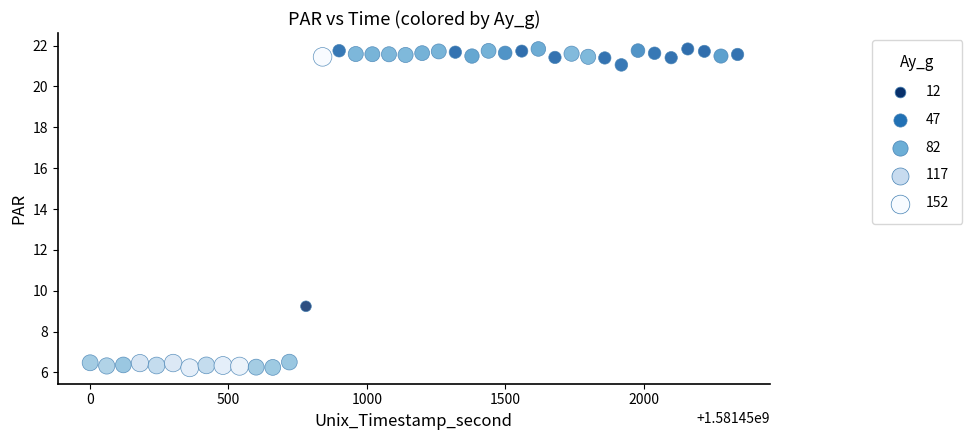

What Y value in the scatter plot is closest to 14?

9.2